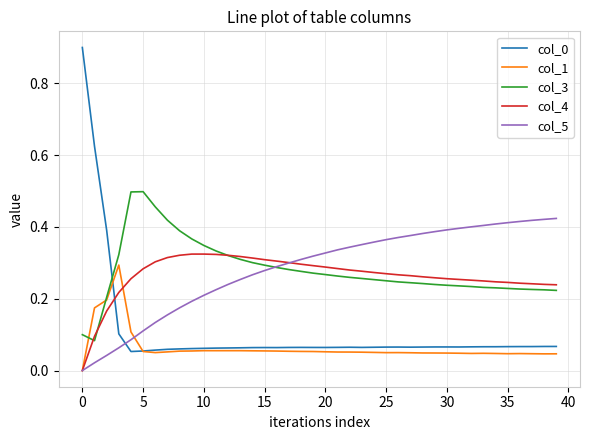

What is the maximum value for col_0?

0.9